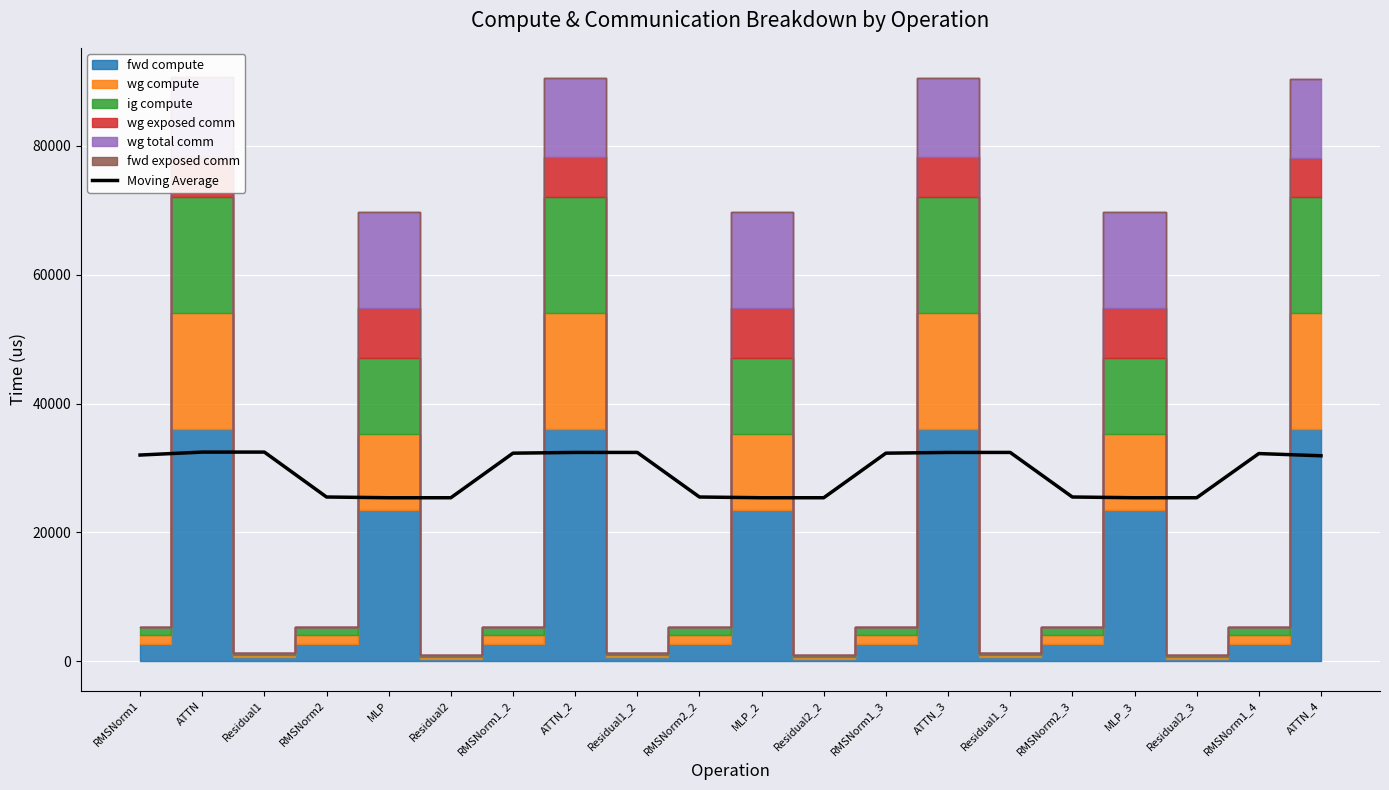

What is the label of the 8th point from the left?

ATTN_2